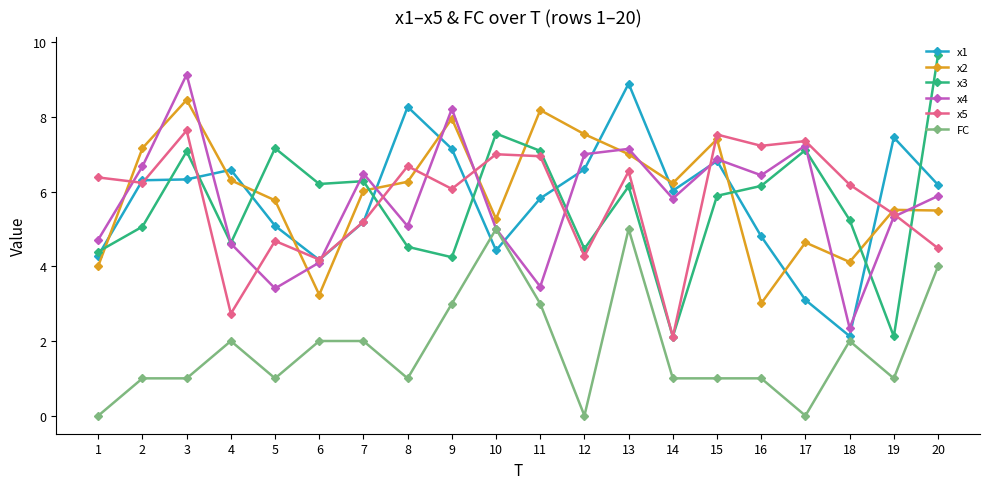

What is the value of the x4 point at the 9th from the left?

8.2